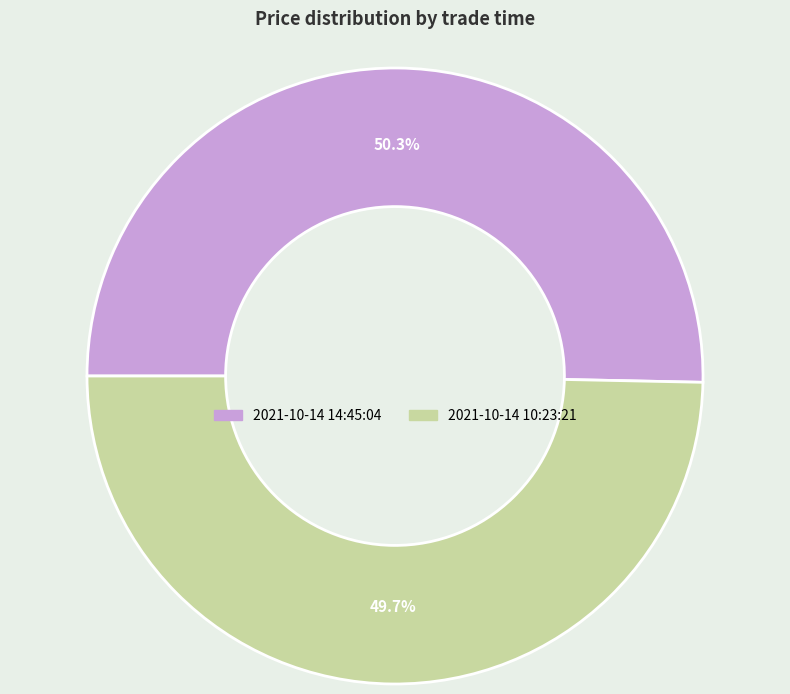

To the nearest percent, what is the difference between the 2021-10-14 10:23:21 and 2021-10-14 14:45:04 slice percentages?

1%